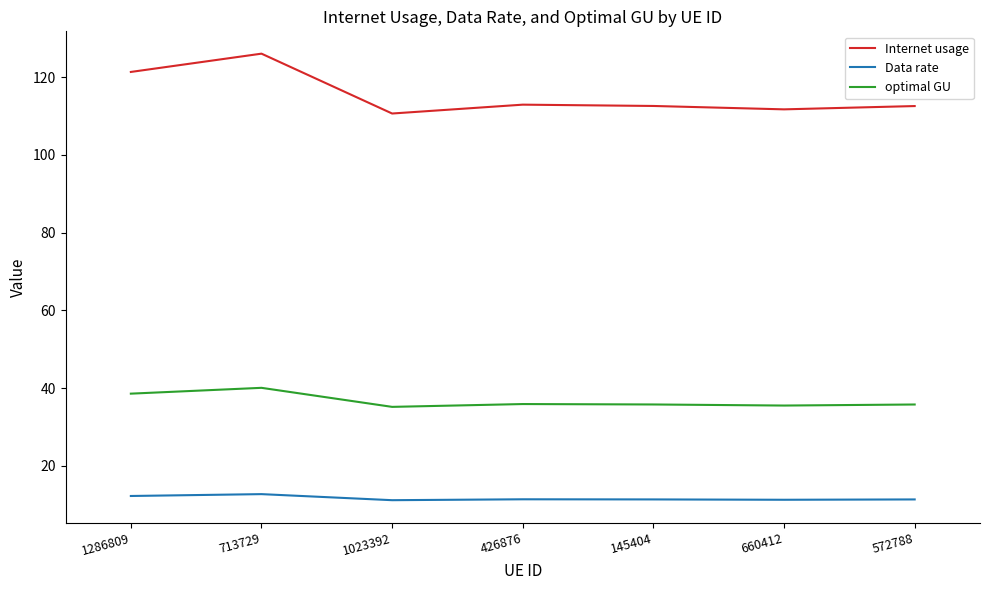

In optimal GU, how many points are higher than both neighbors (excluding endpoints)?

2